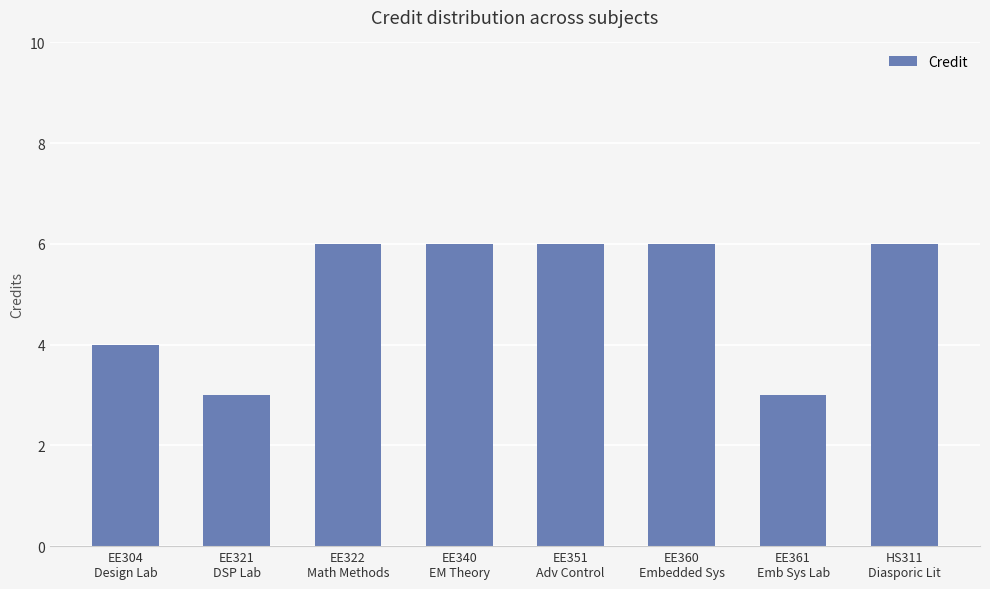

What is the value of the 2nd bar from the left?

3